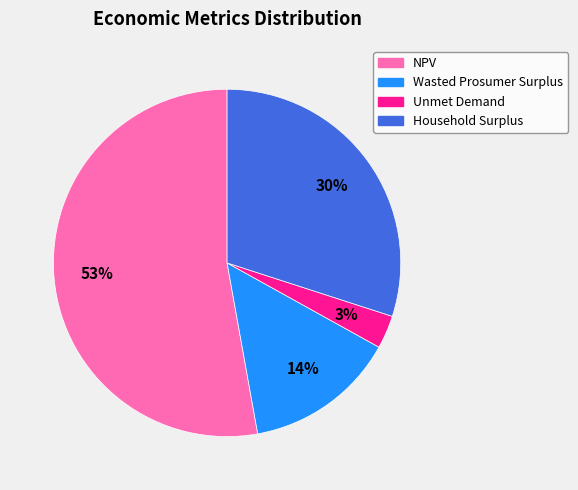

Combined, do NPV and Unmet Demand account for over 50%?

Yes